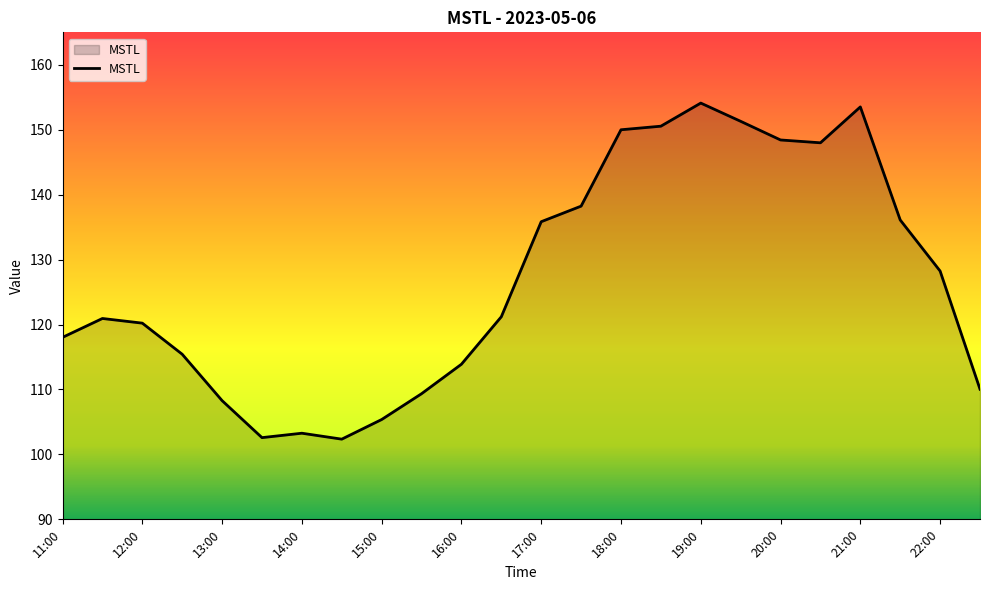

What is the greatest value displayed?

154.1